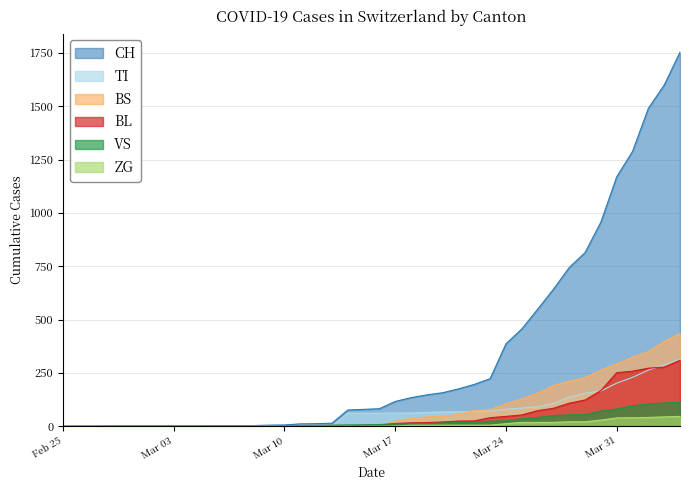

What are all the series names shown in the legend?

CH, TI, BS, BL, VS, ZG